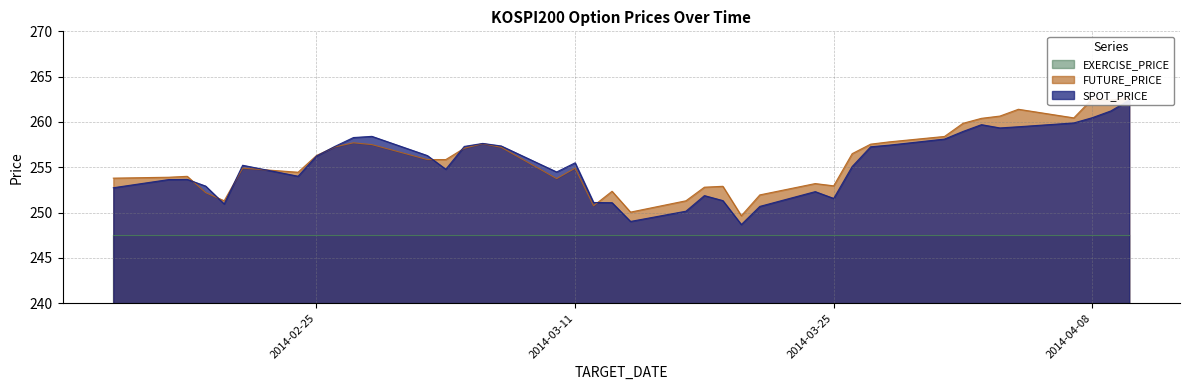

Read the SPOT_PRICE value at 2014-04-08.

260.5